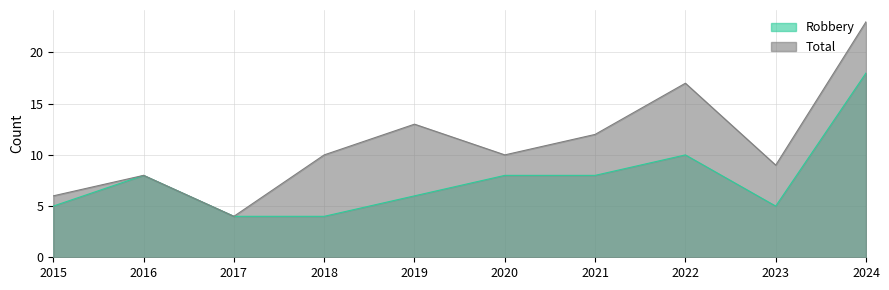

What is the total value across all series at 2020?

18